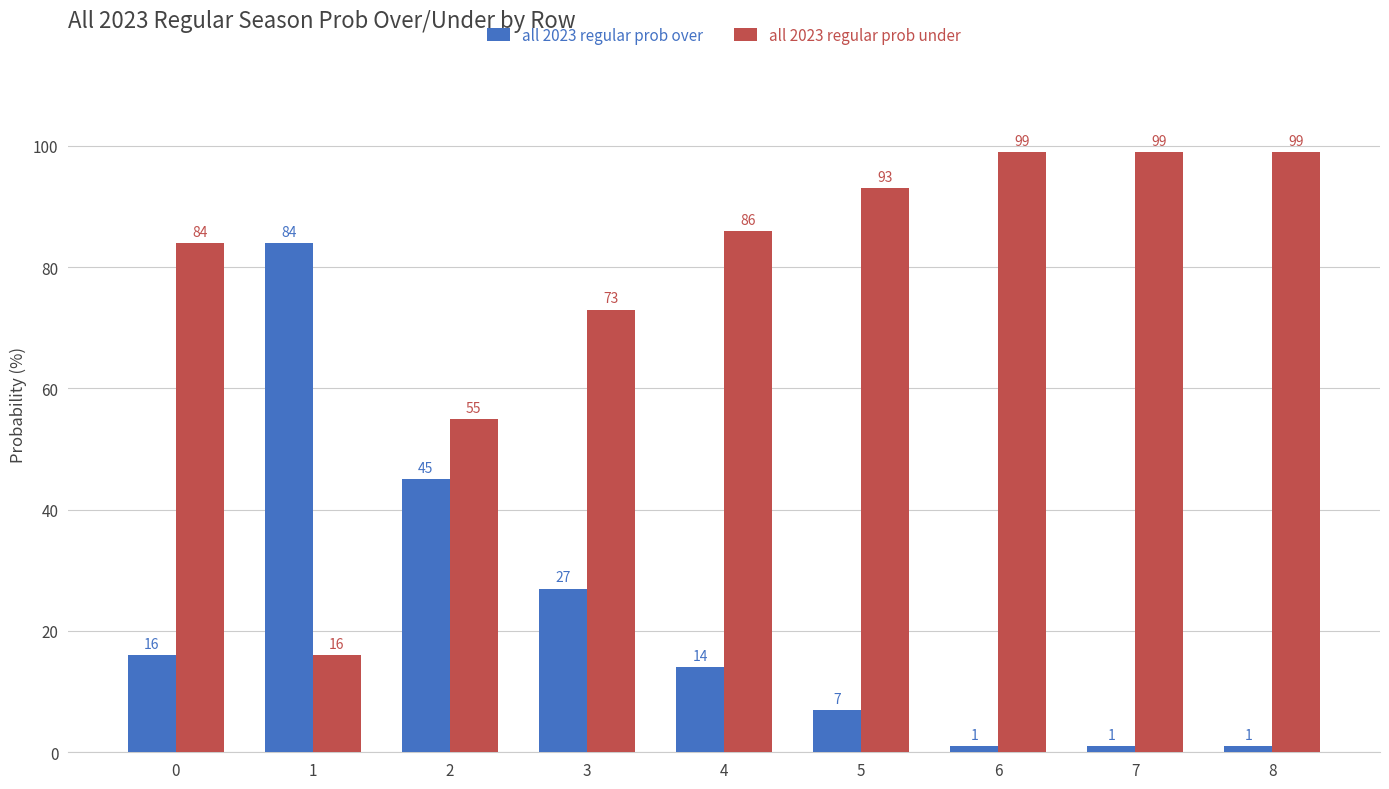

The value of all 2023 regular prob under at 6 is 99. True or false?

True